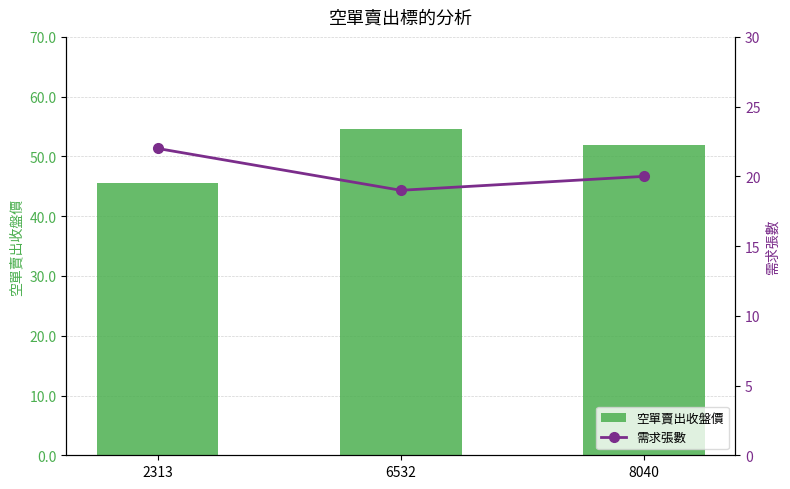

Reading right to left, list all the values displayed in this chart.

空單賣出收盤價: 8040=51.9	6532=54.6	2313=45.6
需求張數: 8040=20.0	6532=19.0	2313=22.0